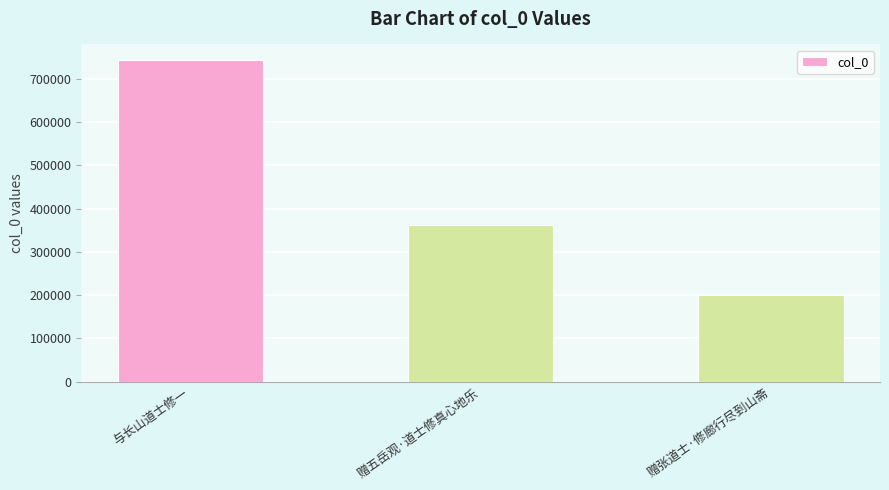

What is the difference between the maximum and minimum values?

542841